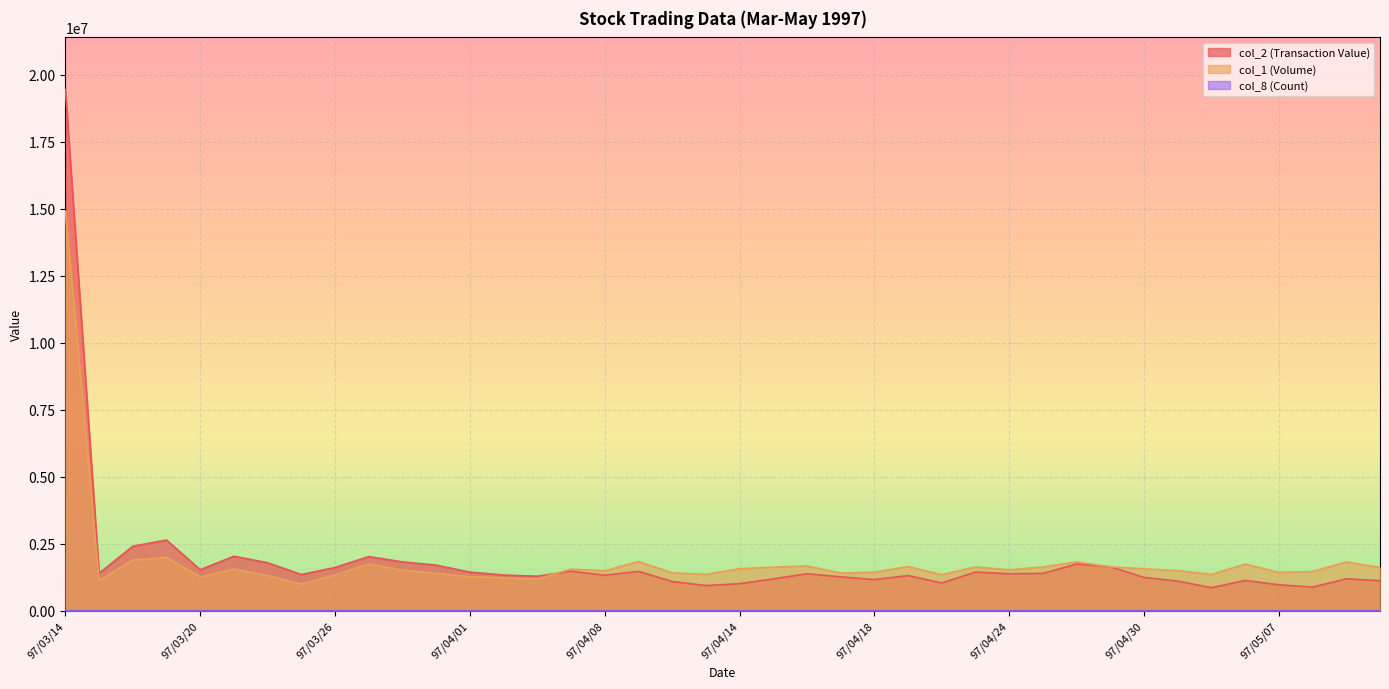

What is the sum of the col_1 (Volume) values at 97/04/28 and 97/04/30?

3386000